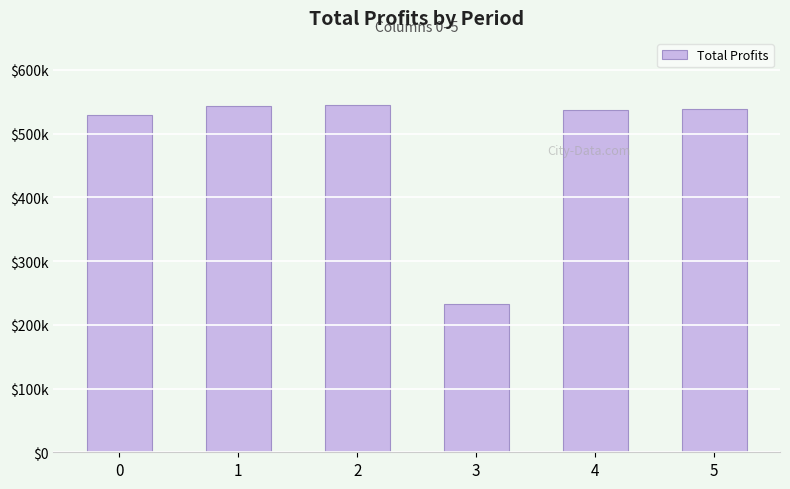

List the labels in order of value, largest first.

2, 1, 5, 4, 0, 3